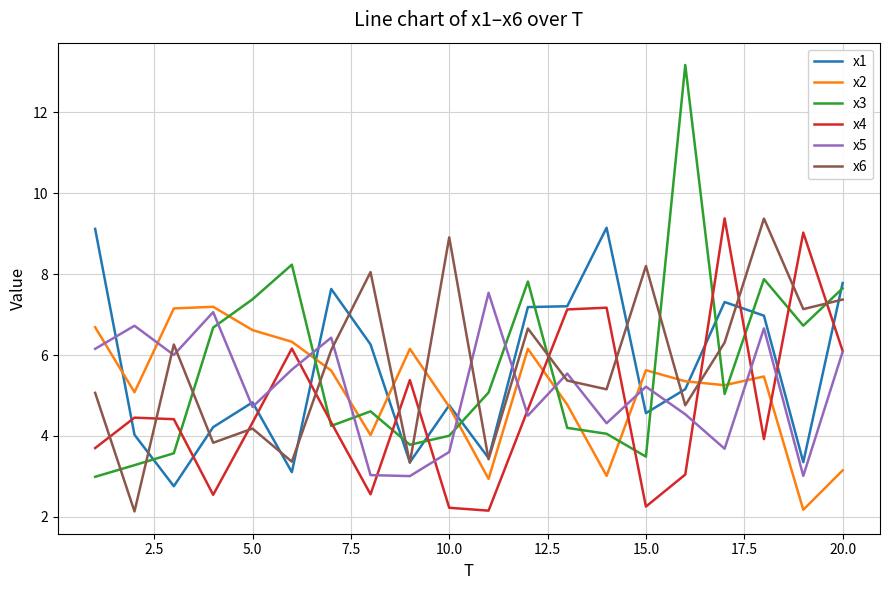

Which series ends up on top after the final intersection of x2 and x5?

x5